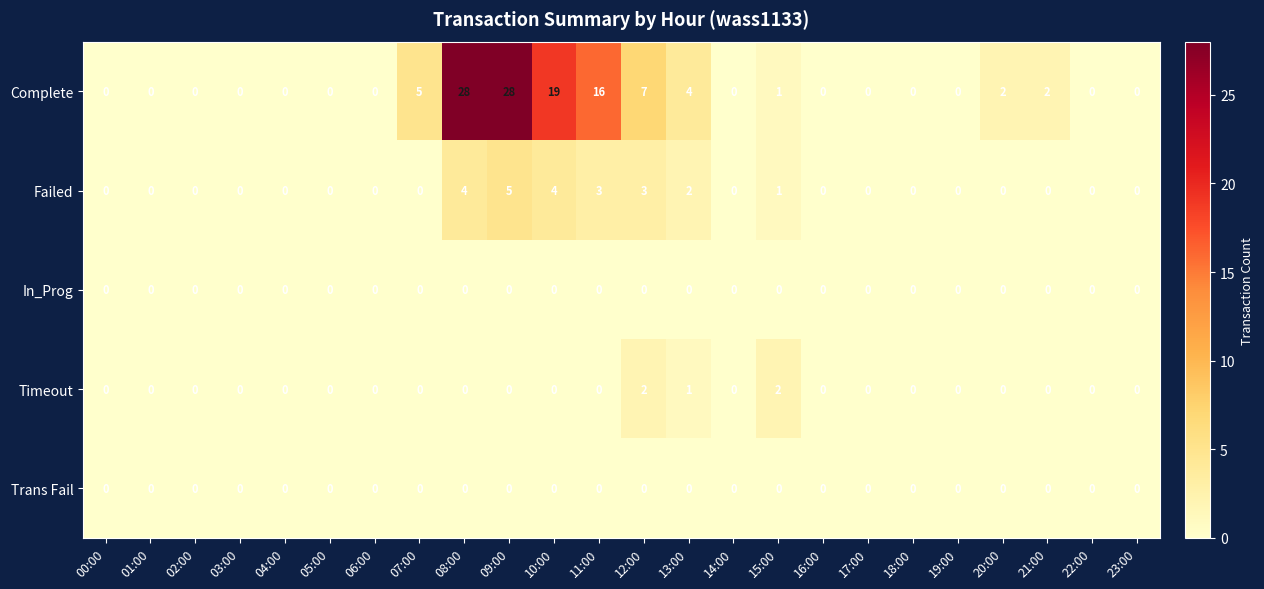

What is the difference between the Failed values at 02:00 and 09:00?

5